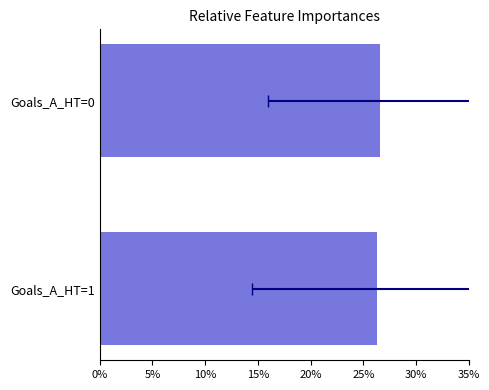

The chart shows a value of 26.6 at Goals_A_HT=0. True or false?

True